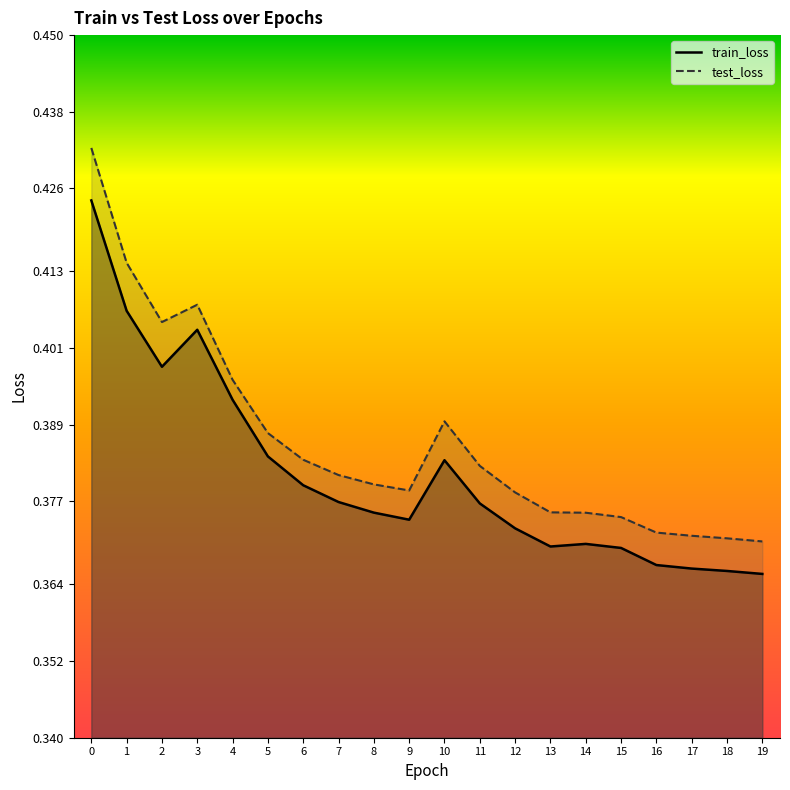

What is the difference between the maximum and minimum values in the train_loss_line series?

0.1